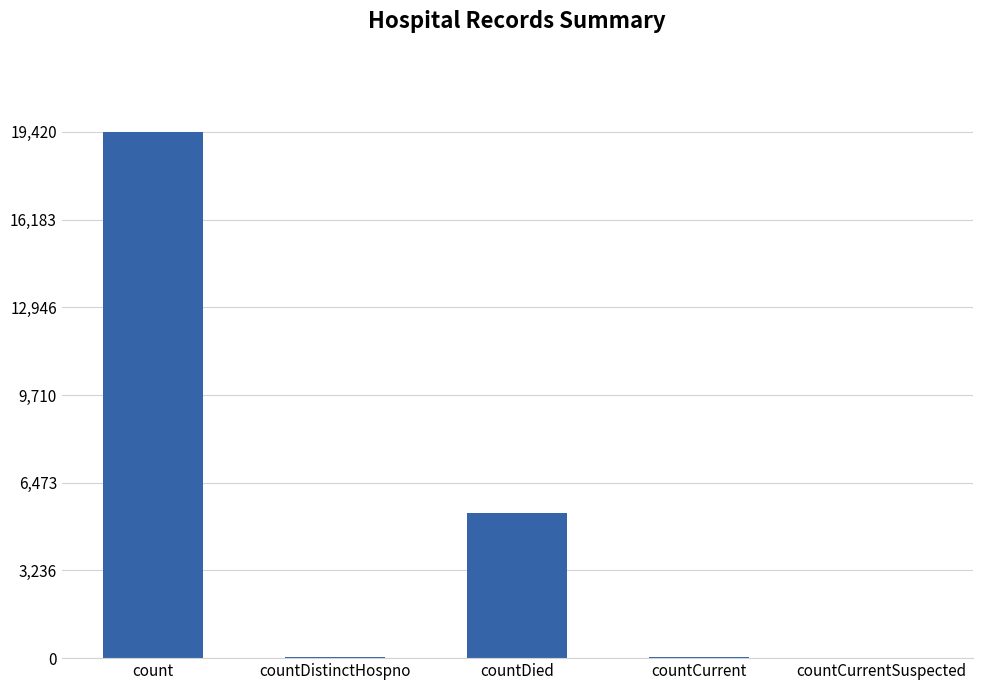

What is the sum of all values?

24875